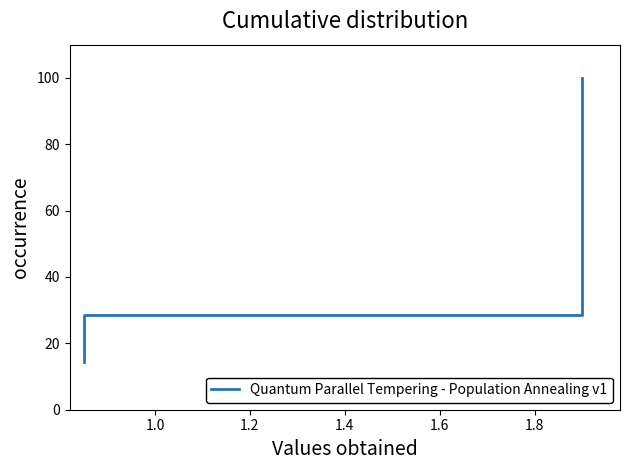

Is it true that the value at 1.0 is 49.7?

False